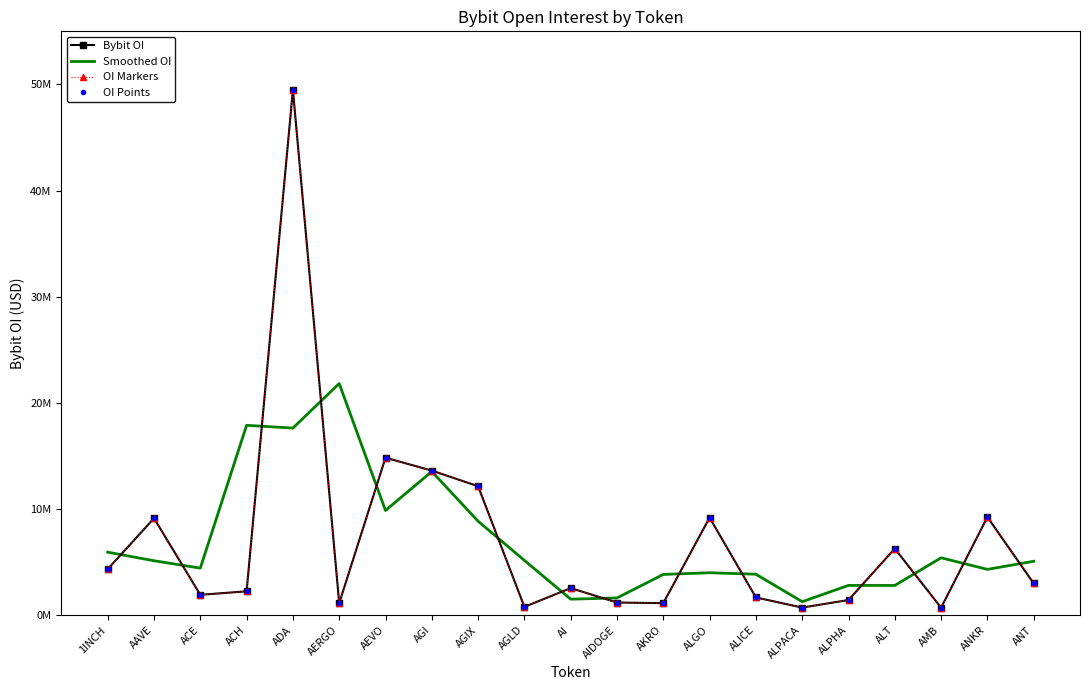

Which category has the highest value across all series?

ADA